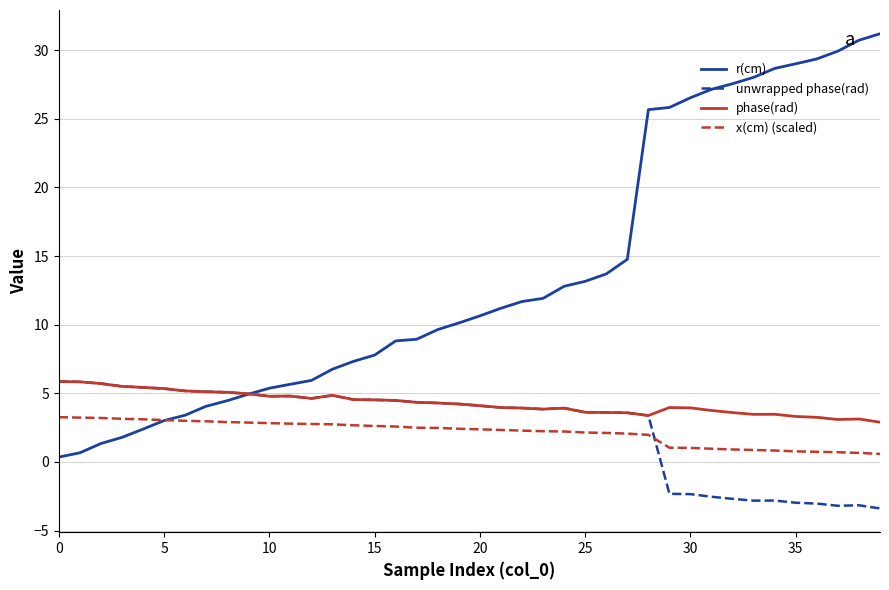

Which series has the largest range (max minus min)?

r(cm)